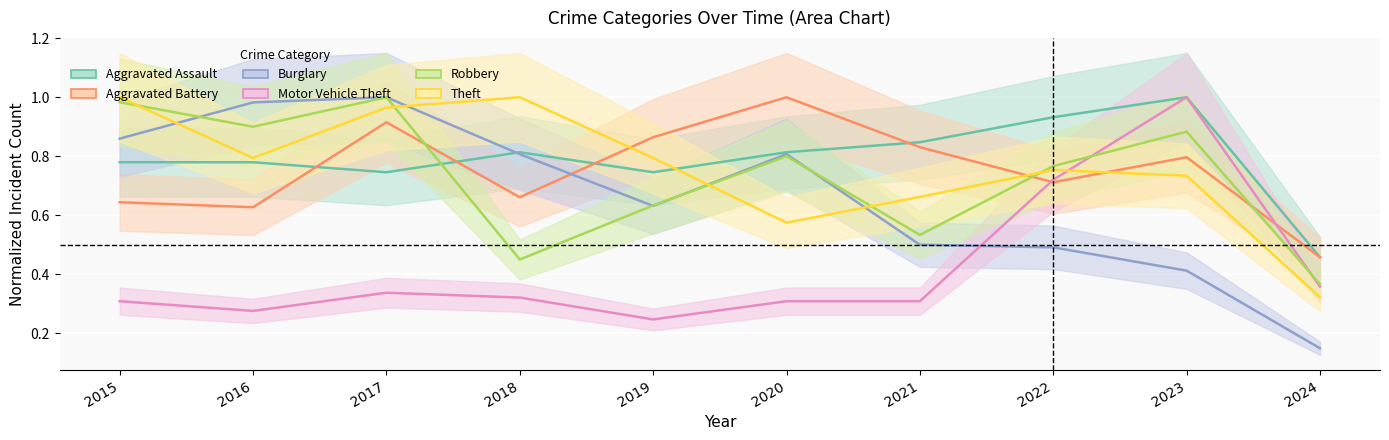

Where is the first local maximum for Theft?

2018